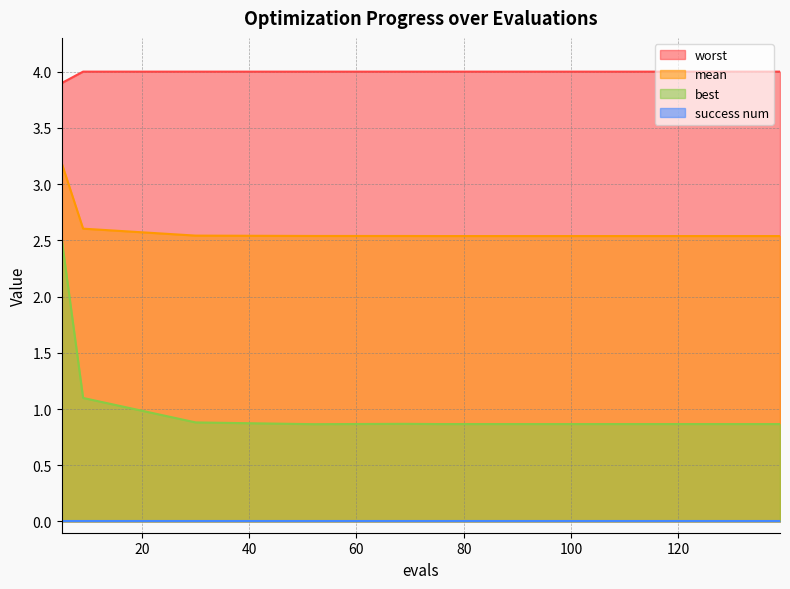

What is the sum of the worst values at 132 and 75?

8.0